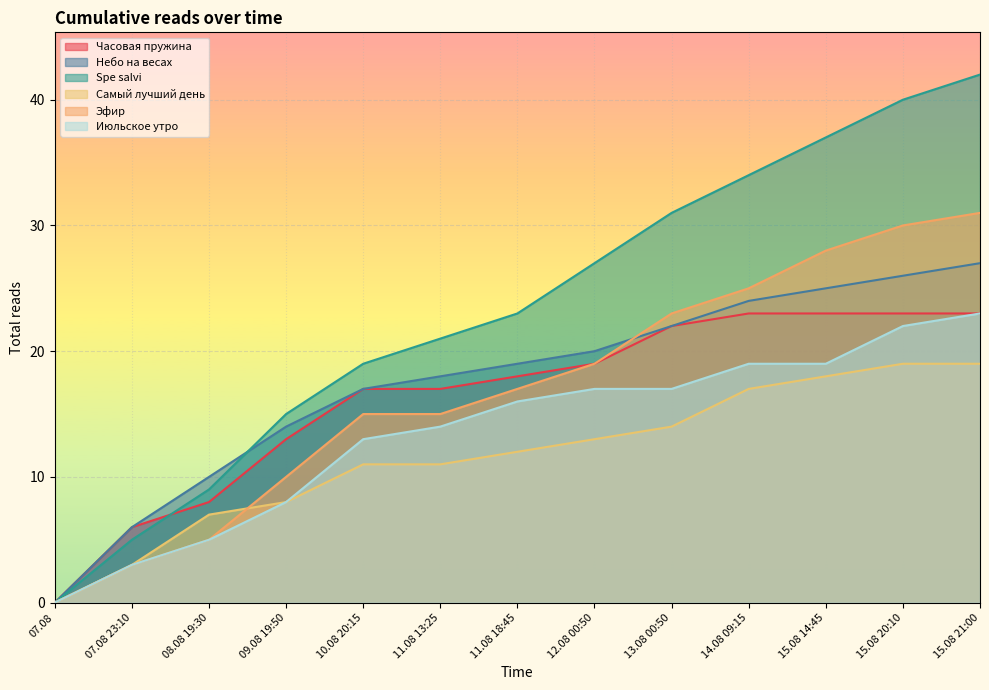

What are all the series names shown in the legend?

Часовая пружина, Небо на весах, Spe salvi, Самый лучший день, Эфир, Июльское утро